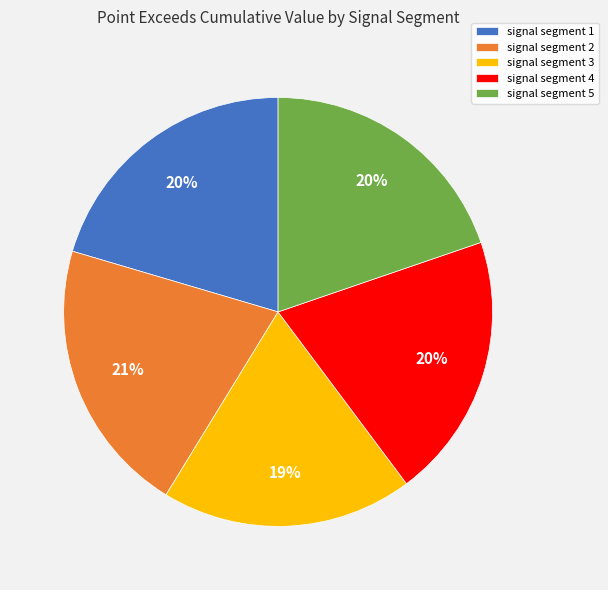

Which slice is the smallest?

signal segment 3